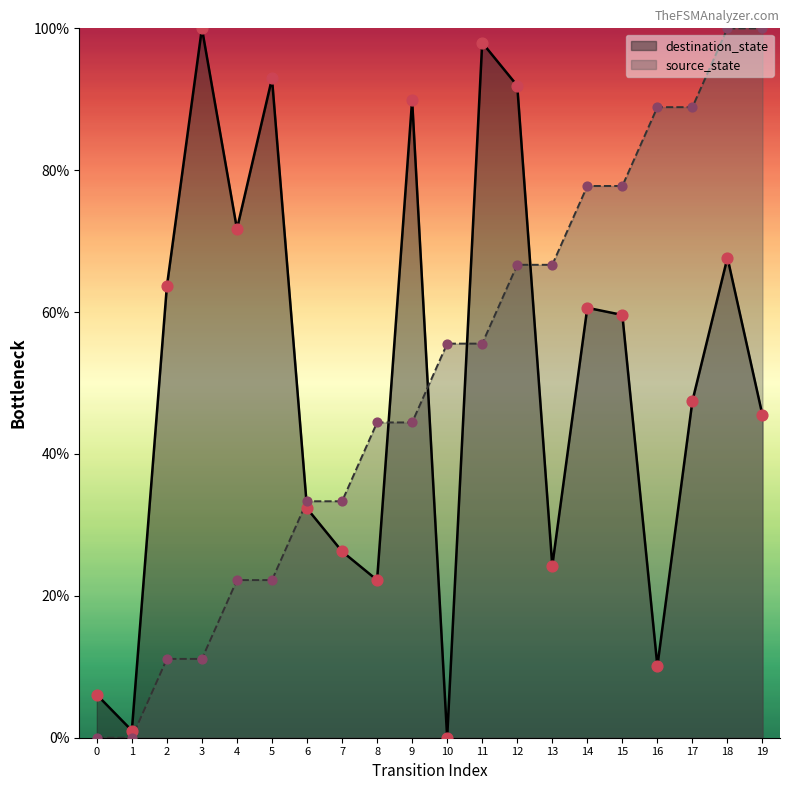

What is the ratio of the value at 13 to the value at 3?

0.2